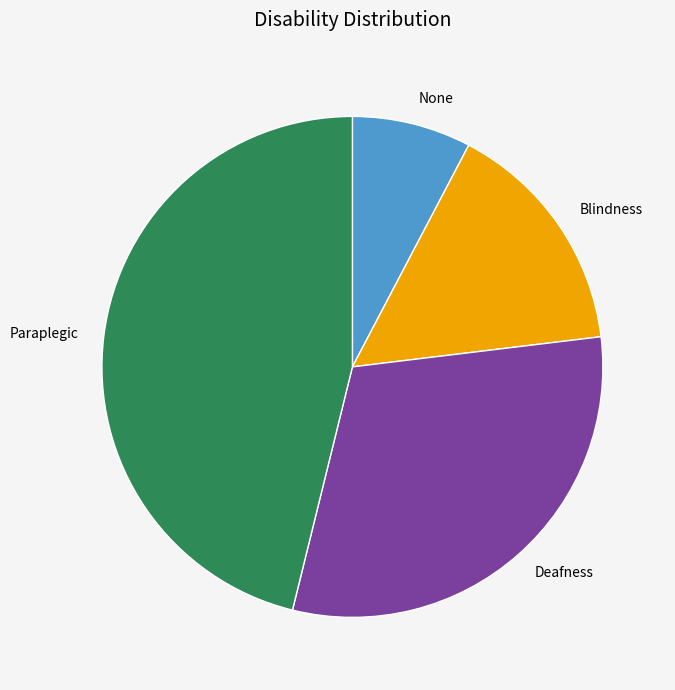

Which slice is the largest?

Paraplegic